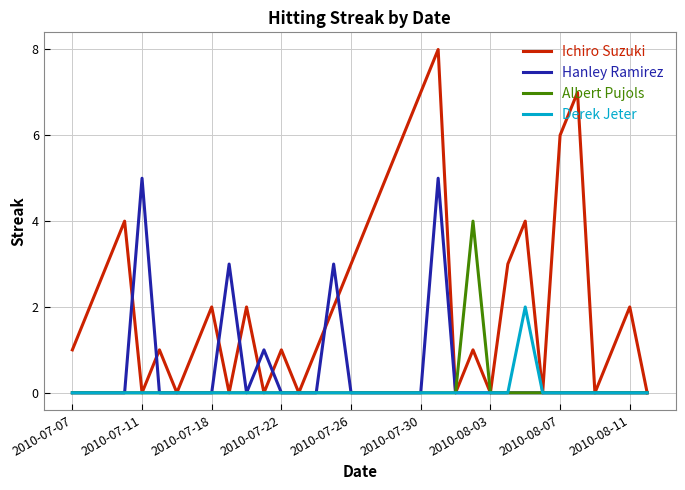

List the series in order of their peak value, highest first.

Ichiro Suzuki, Hanley Ramirez, Albert Pujols, Derek Jeter